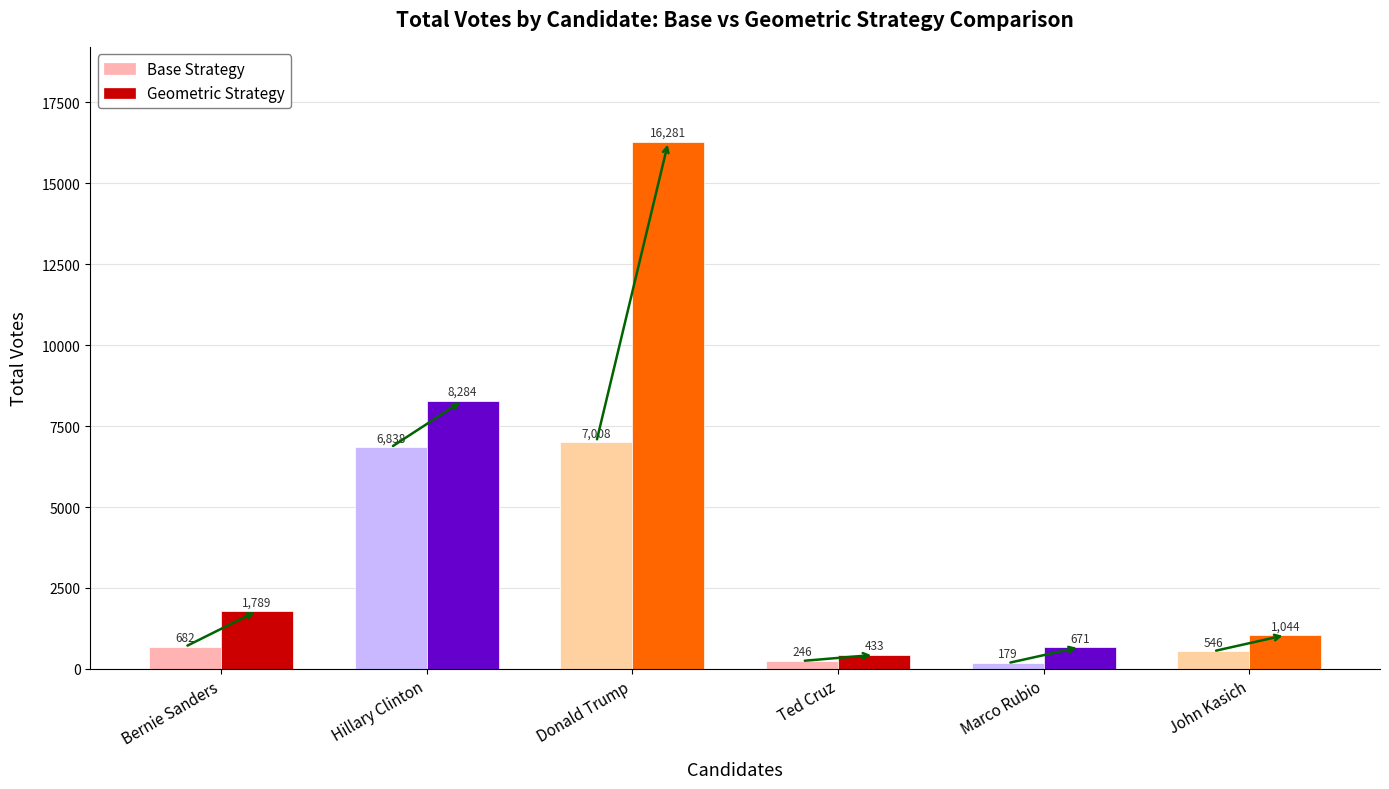

Reading left to right, list all the values displayed in this chart.

Base Strategy: 682	6838	7008	246	179	546
Geometric Strategy: 1789	8284	16281	433	671	1044